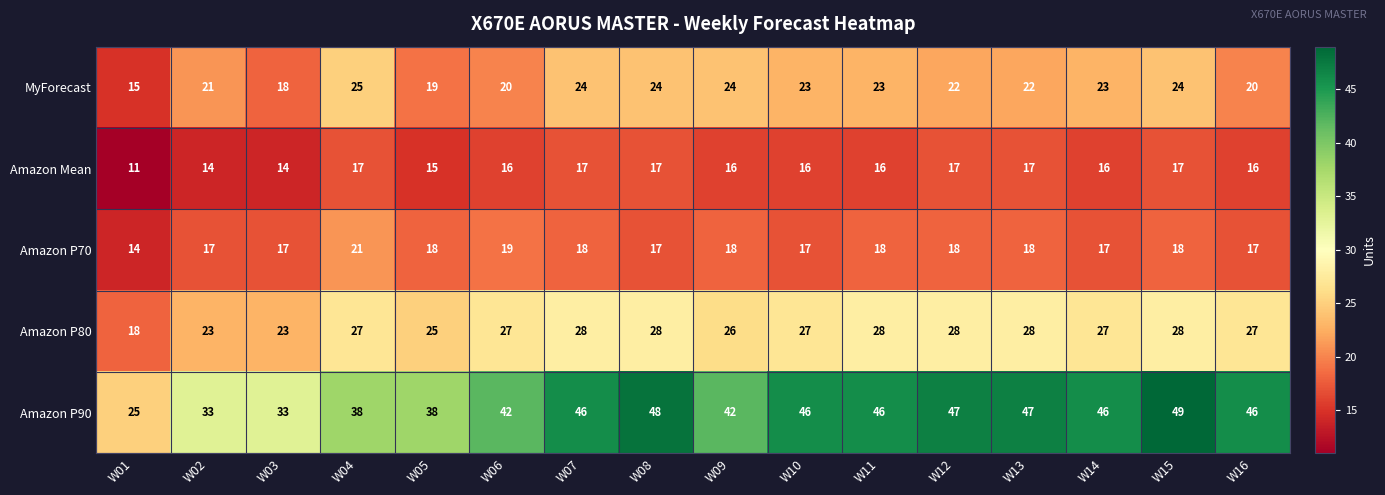

What is the greatest value displayed?

49